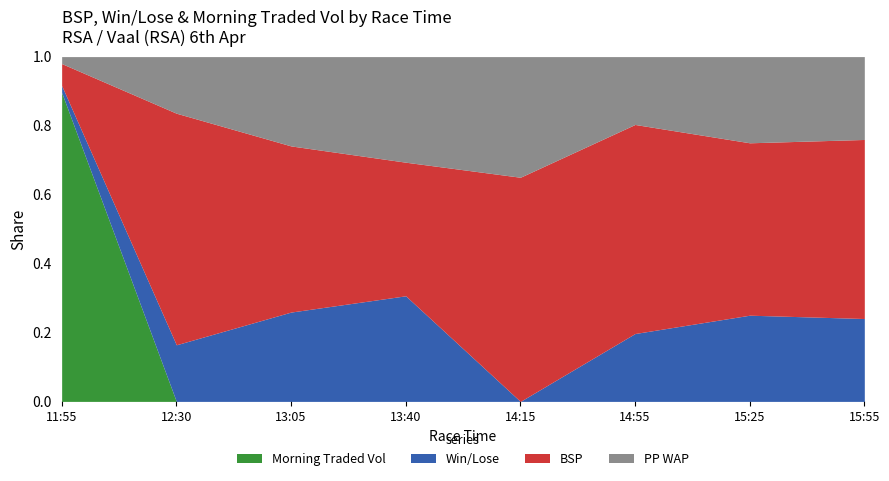

How many lines are shown in the chart?

4